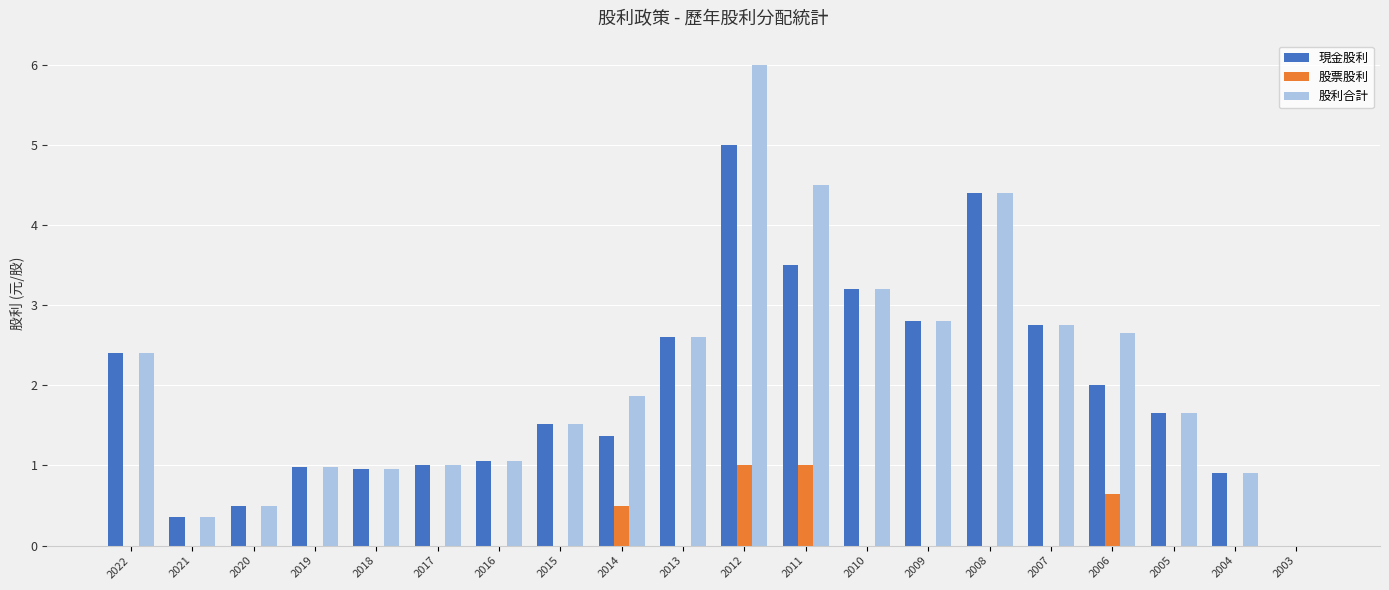

Between 2012 and 2004, which series saw the biggest shift?

股利合計